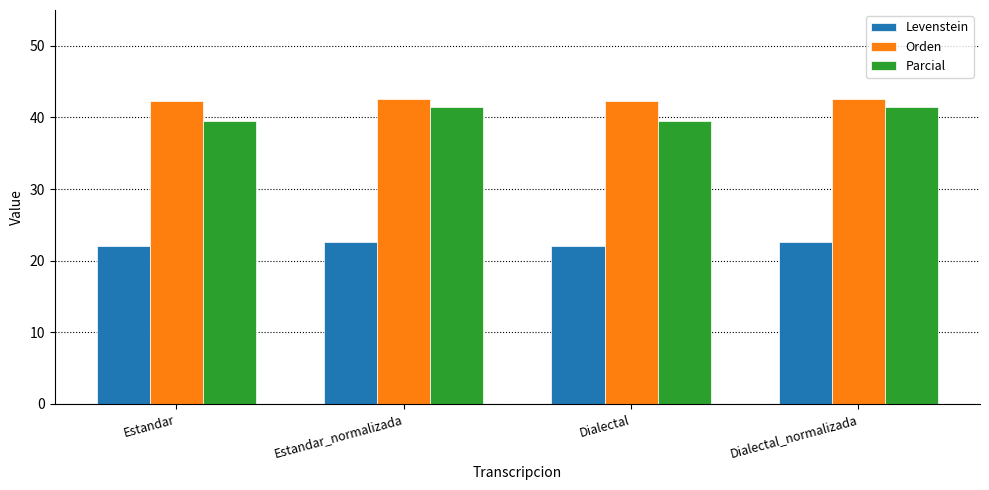

Reading left to right, list all the values displayed in this chart.

Levenstein: Estandar=22.1	Estandar_normalizada=22.7	Dialectal=22.1	Dialectal_normalizada=22.7
Orden: Estandar=42.3	Estandar_normalizada=42.6	Dialectal=42.3	Dialectal_normalizada=42.6
Parcial: Estandar=39.5	Estandar_normalizada=41.5	Dialectal=39.5	Dialectal_normalizada=41.5